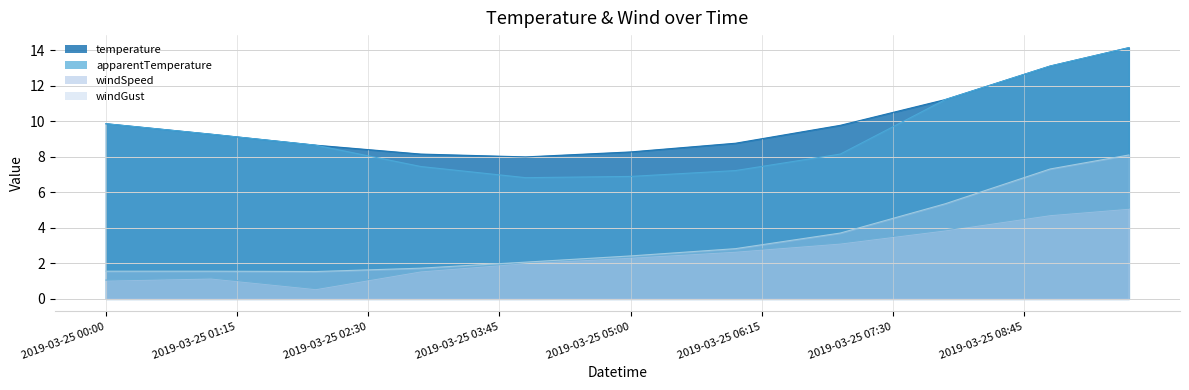

At which label does windGust first exceed 2?

2019-03-25 04:00